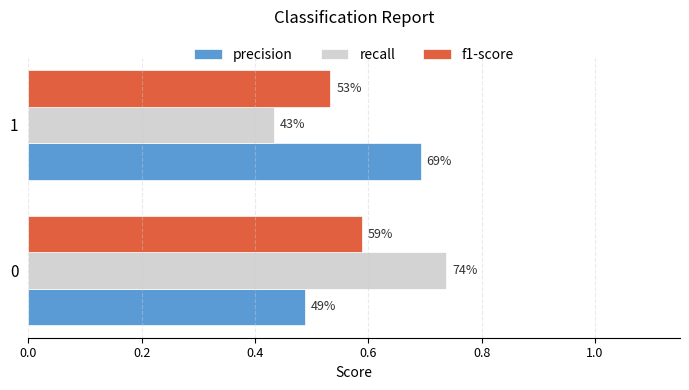

What are all the series names shown in the legend?

precision, recall, f1-score